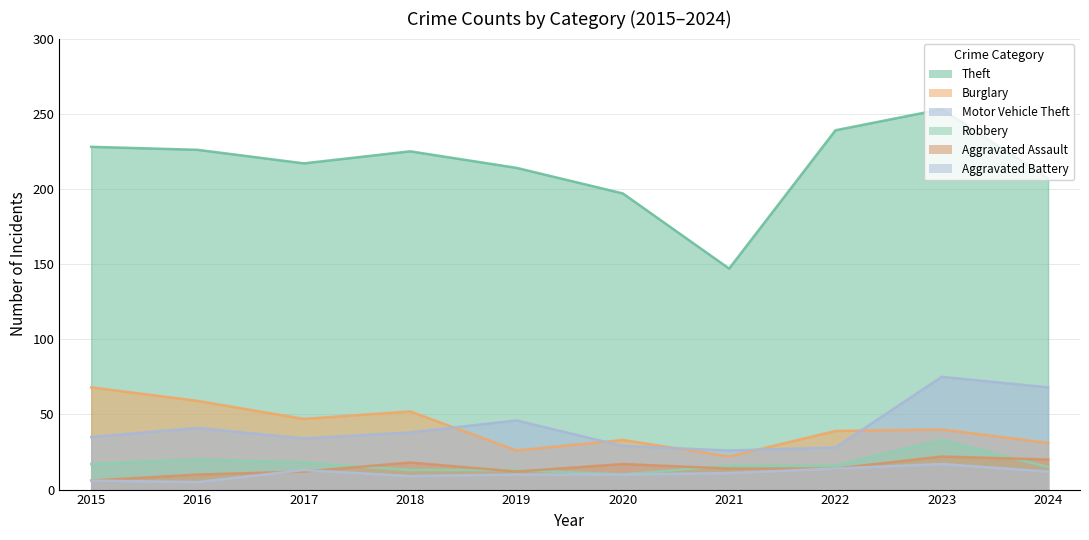

Reading left to right, extract all data points from this chart.

Theft: 2015=228	2016=226	2017=217	2018=225	2019=214	2020=197	2021=147	2022=239	2023=253	2024=207
Burglary: 2015=68	2016=59	2017=47	2018=52	2019=26	2020=33	2021=22	2022=39	2023=40	2024=31
Motor Vehicle Theft: 2015=35	2016=41	2017=34	2018=38	2019=46	2020=29	2021=26	2022=28	2023=75	2024=68
Robbery: 2015=17	2016=20	2017=18	2018=13	2019=13	2020=10	2021=16	2022=16	2023=33	2024=15
Aggravated Assault: 2015=6	2016=10	2017=12	2018=18	2019=12	2020=17	2021=14	2022=14	2023=22	2024=20
Aggravated Battery: 2015=6	2016=5	2017=13	2018=9	2019=10	2020=10	2021=11	2022=14	2023=17	2024=12